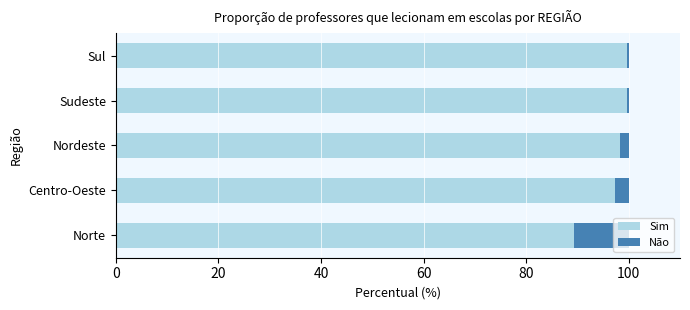

The value of Sim at Sul is 35.4. True or false?

False